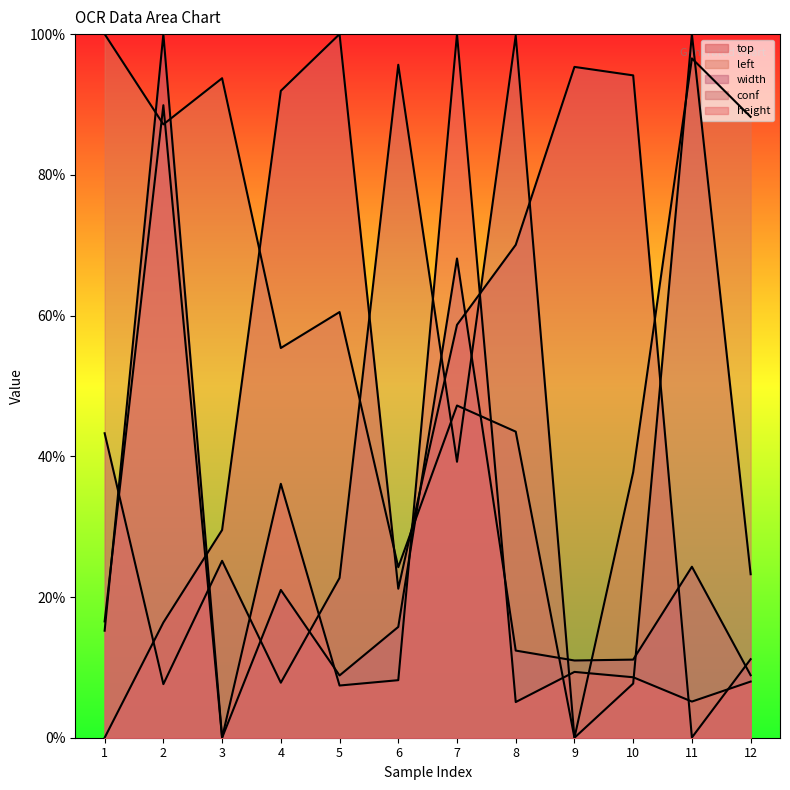

How many lines are shown in the chart?

5